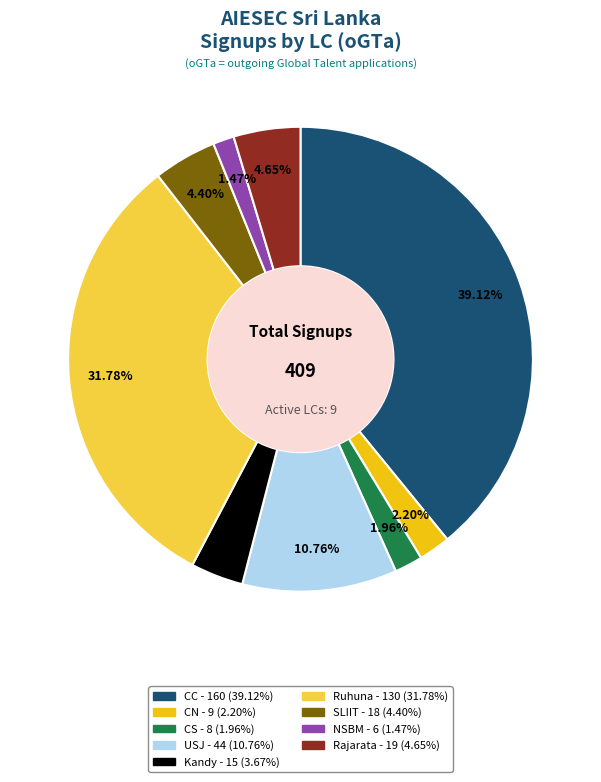

Does any single category account for the majority?

No